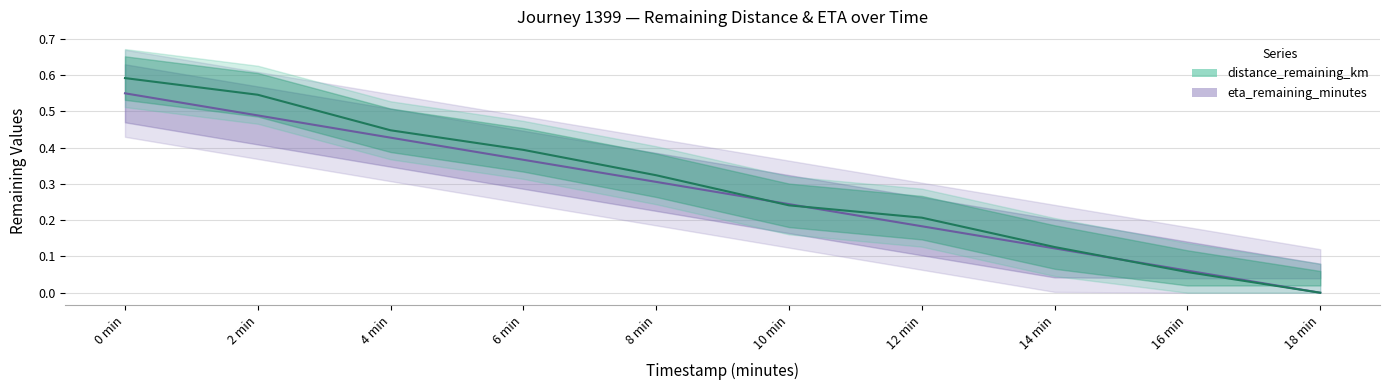

What are all the series names shown in the legend?

distance_remaining_km, eta_remaining_minutes